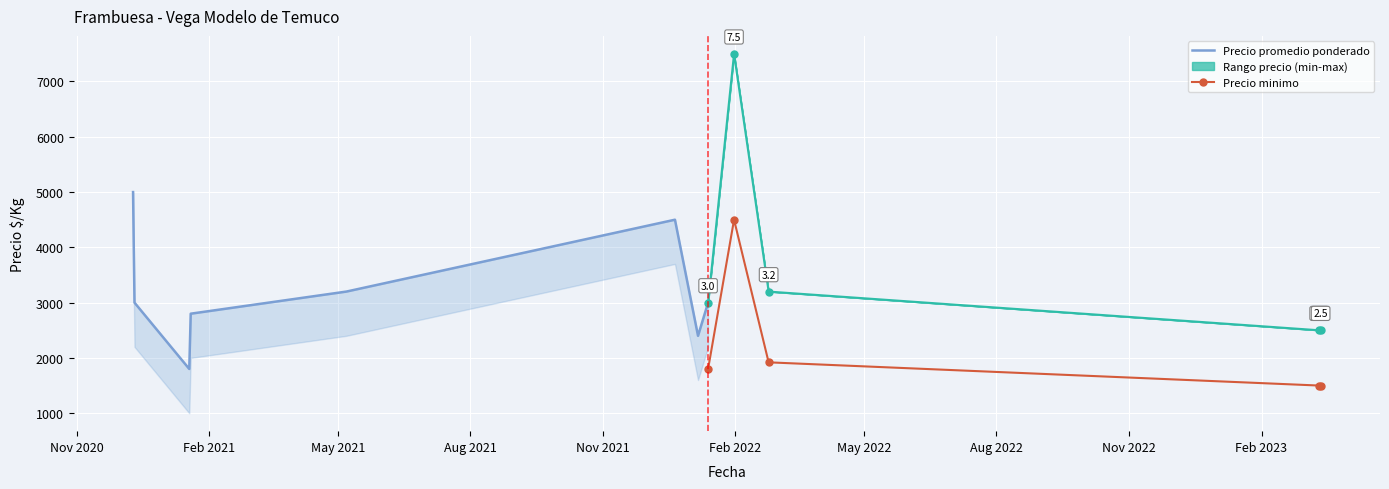

In Rango precio (min-max), how many points are higher than both neighbors (excluding endpoints)?

1